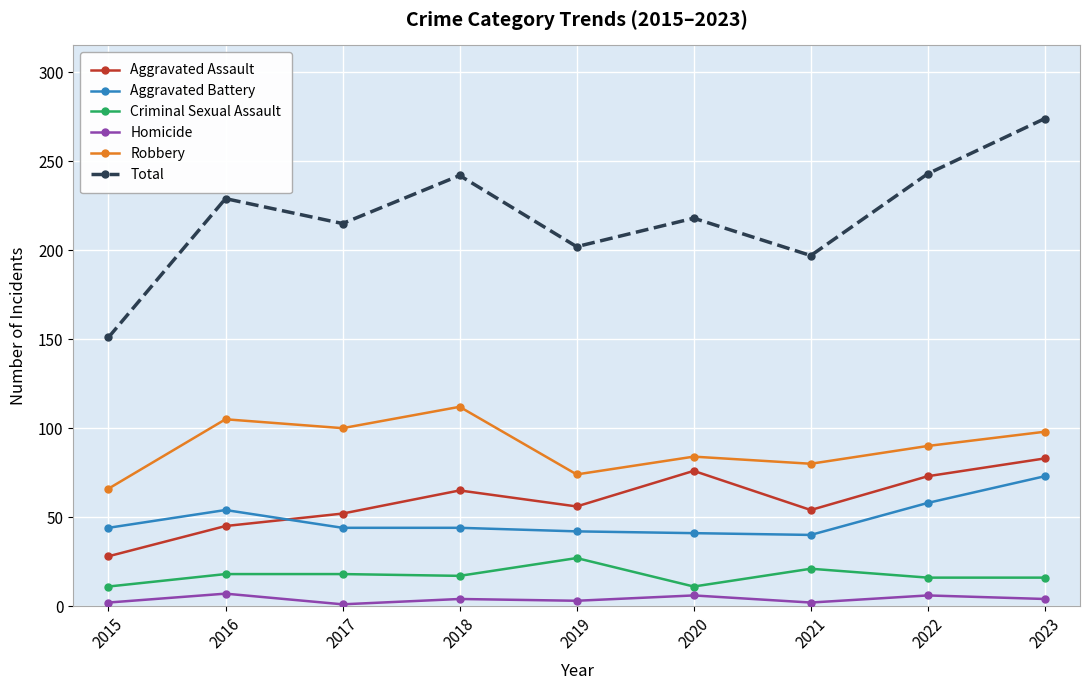

What is the difference between the highest and lowest values at 2022?

237